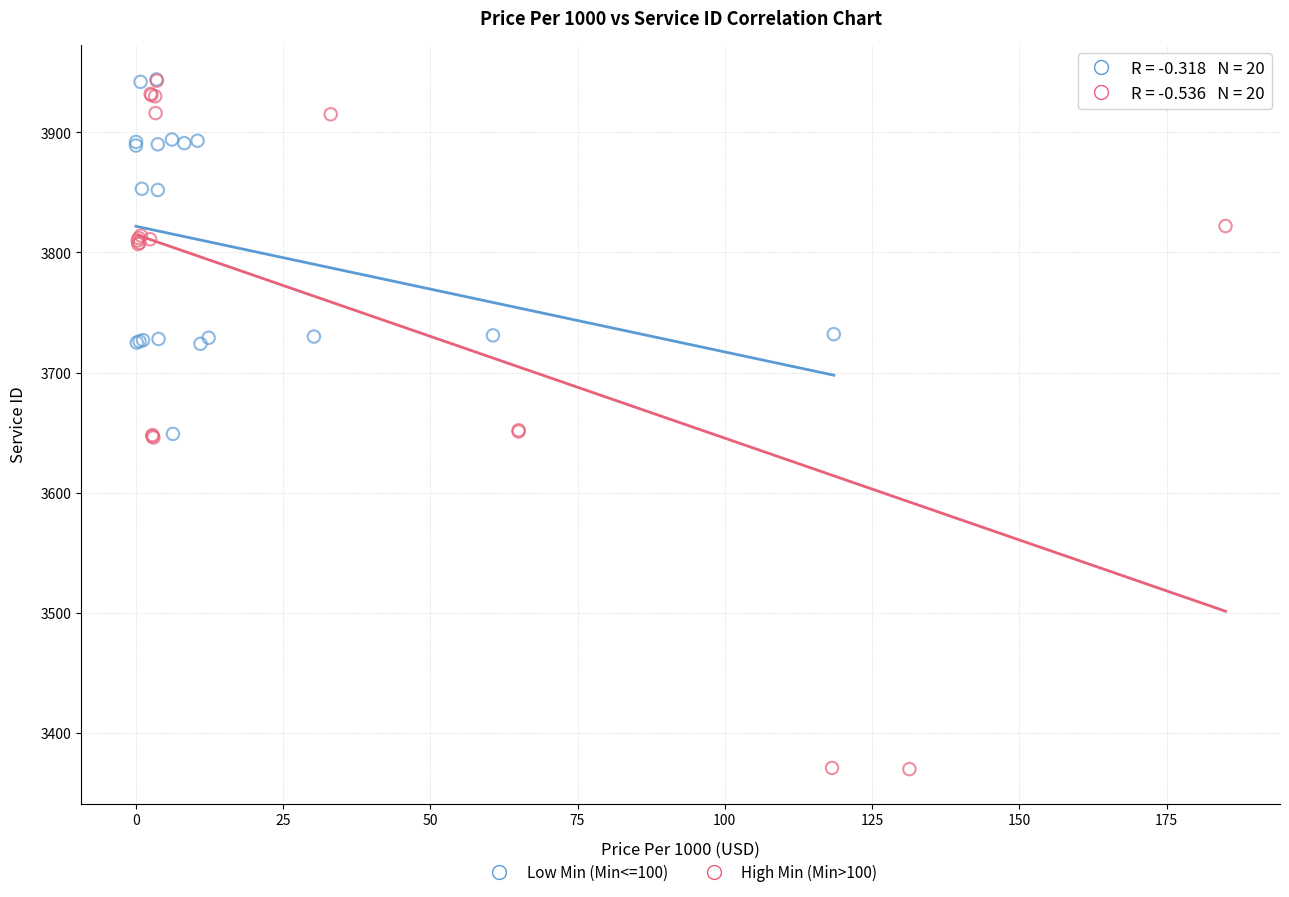

Which series reaches the minimum Y coordinate?

High Min (Min>100)